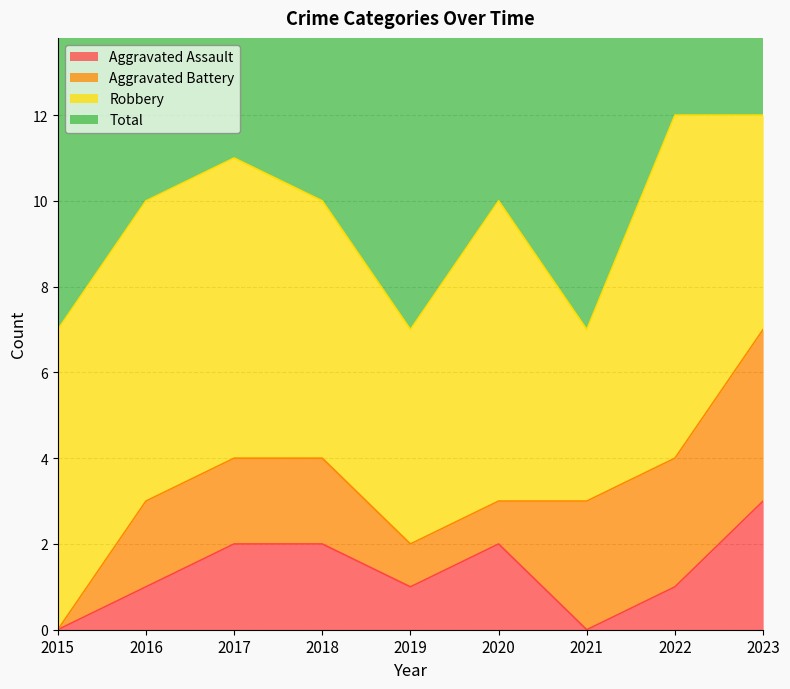

List the labels in order of Aggravated Assault value, largest first.

2023, 2017, 2018, 2020, 2016, 2019, 2022, 2015, 2021